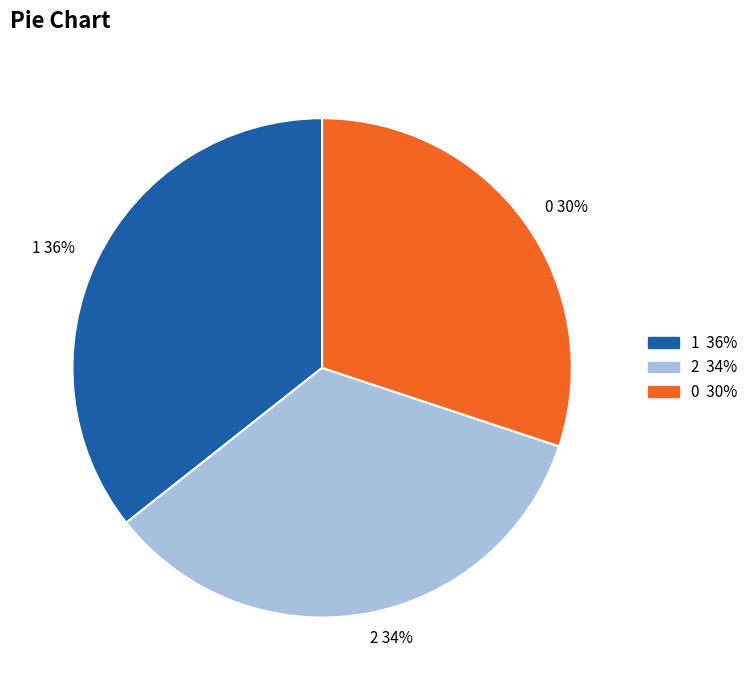

Approximately how many times larger is the value at 1 compared to 0?

1.2